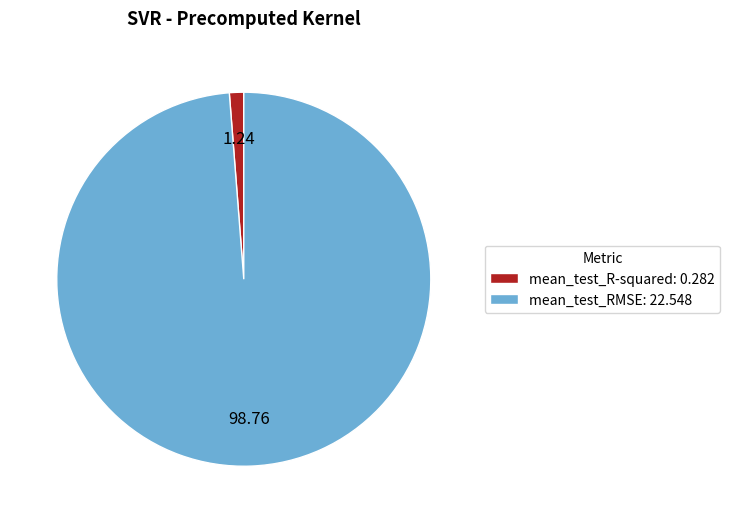

Which has a higher value, mean_test_RMSE: 22.548 or mean_test_R-squared: 0.282?

mean_test_RMSE: 22.548